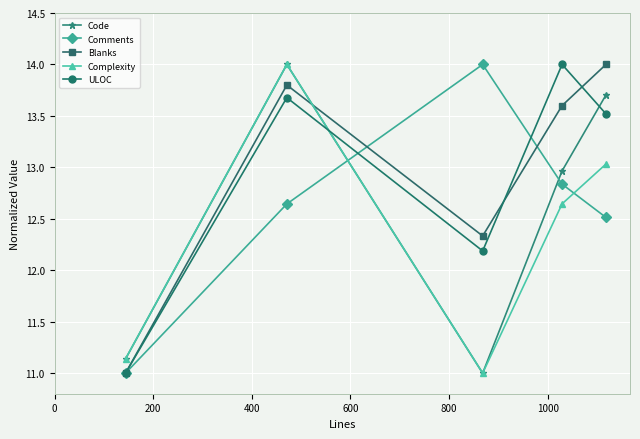

Is this an area chart (filled region under the line)?

No